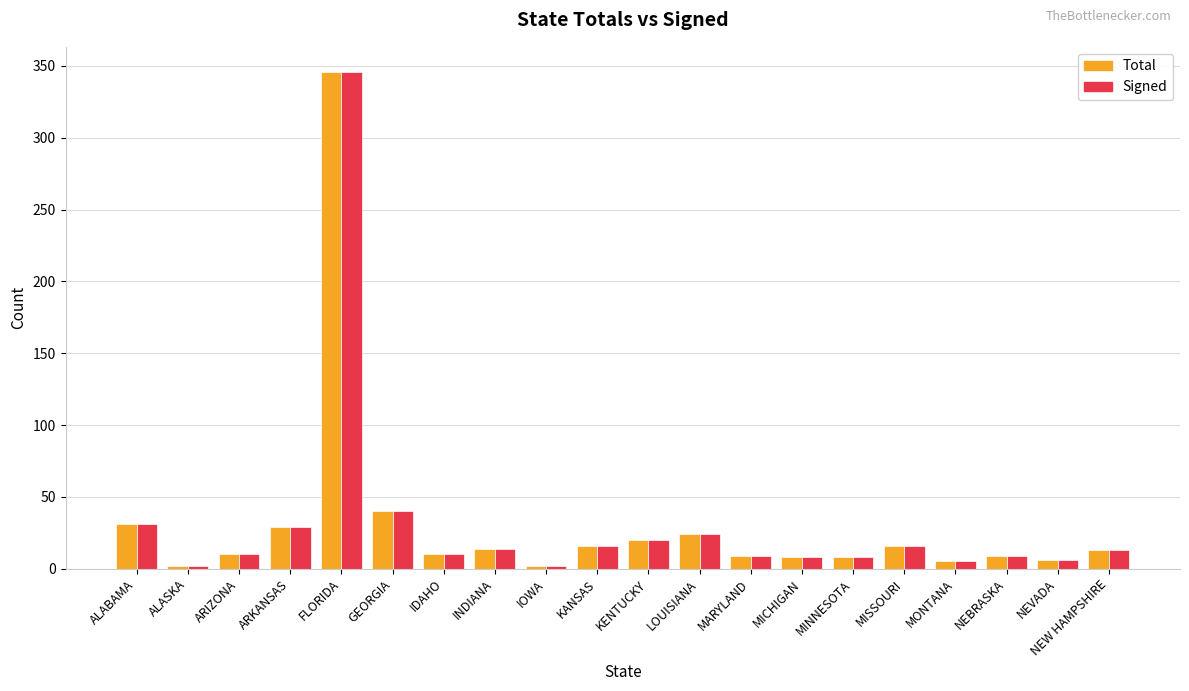

What is the average value of the Total series?

31